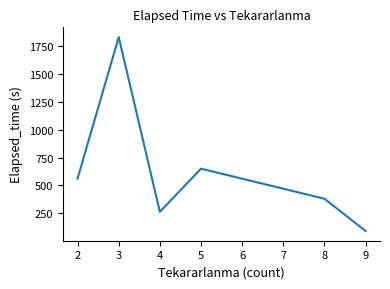

How many distinct data groups are displayed?

1